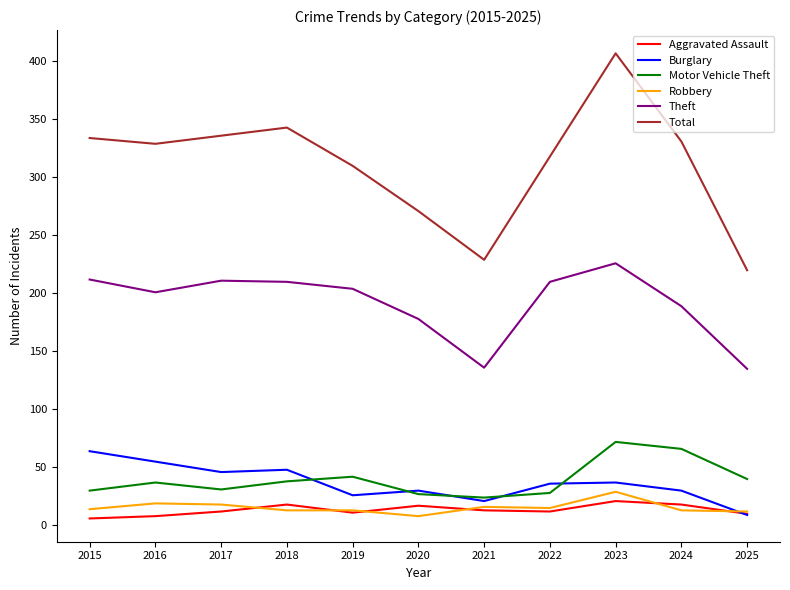

What is the maximum value for Theft?

226